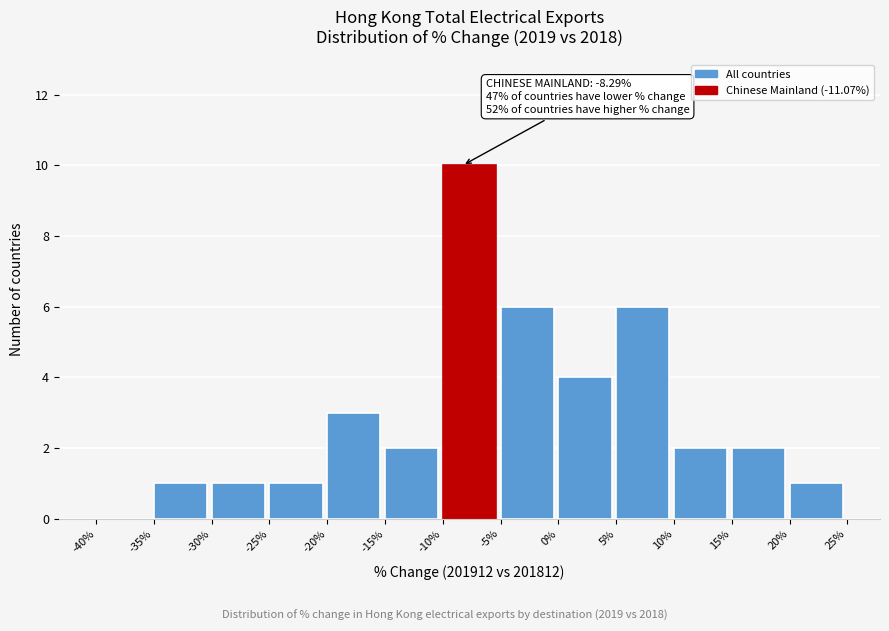

Over which range of the x-axis is the bar tallest?

-10% to -5%